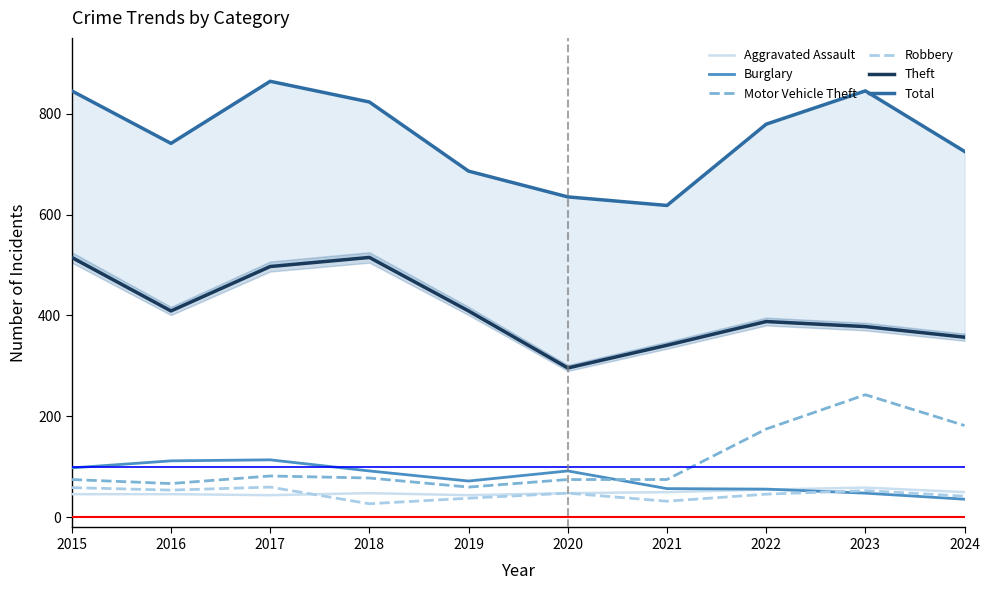

How many values in the Burglary series exceed 92?

3